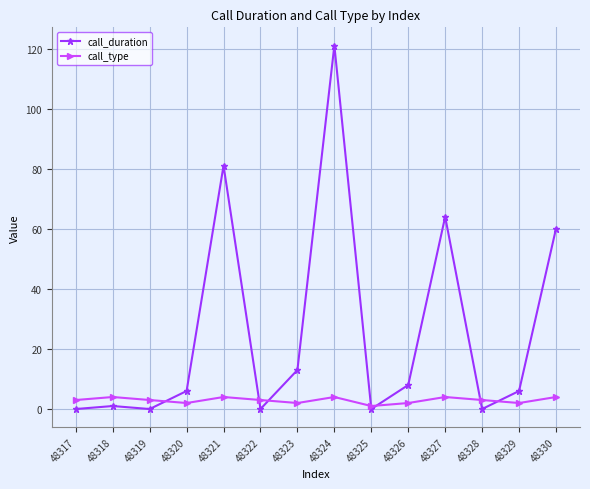

How many series are shown in this chart?

2